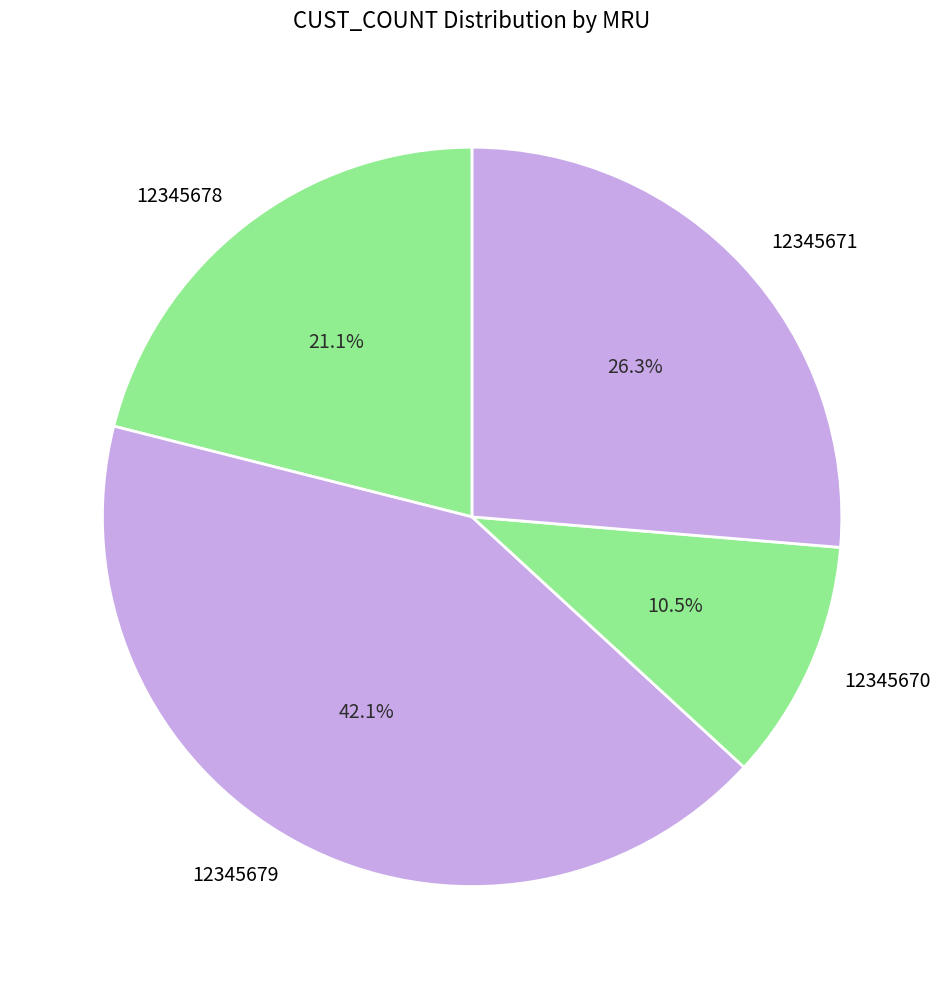

To the nearest percent, what is the average slice percentage?

25%